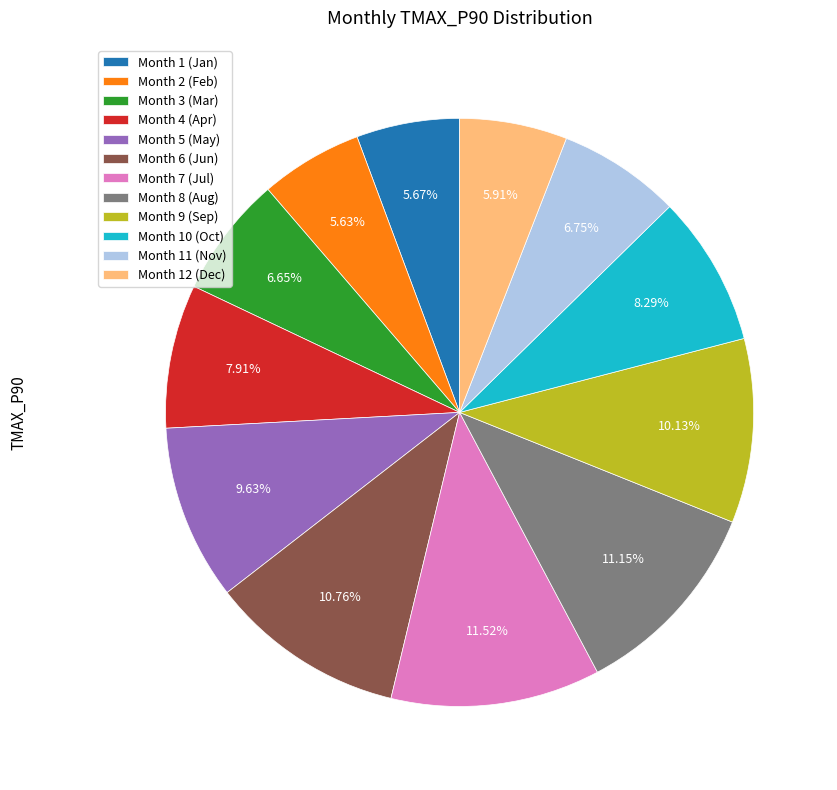

Between Month 6 (Jun) and Month 11 (Nov), which is larger?

Month 6 (Jun)